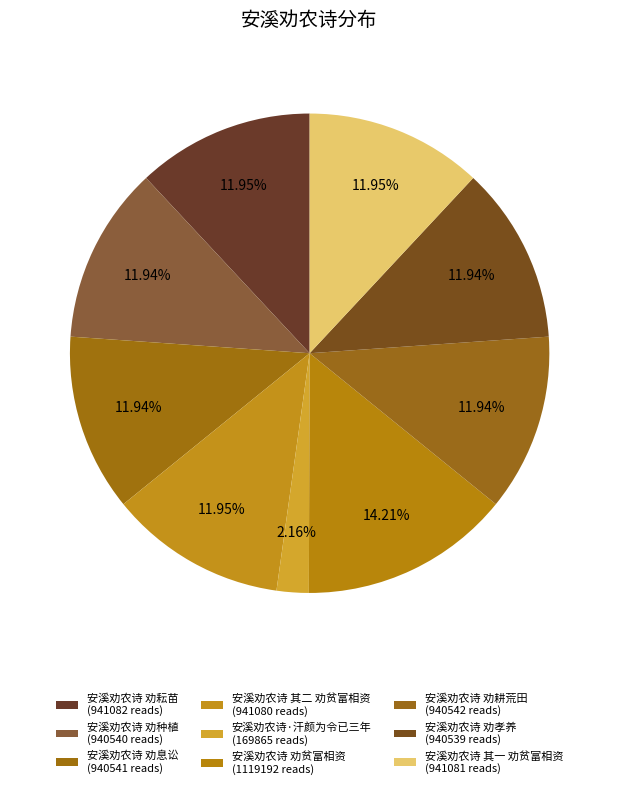

Count the number of slices in the pie.

9